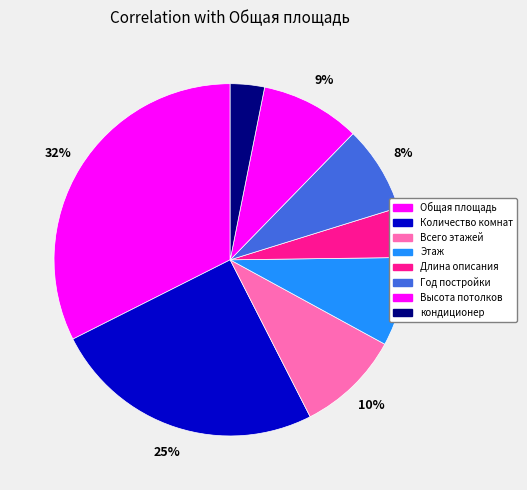

Count the number of slices in the pie.

8